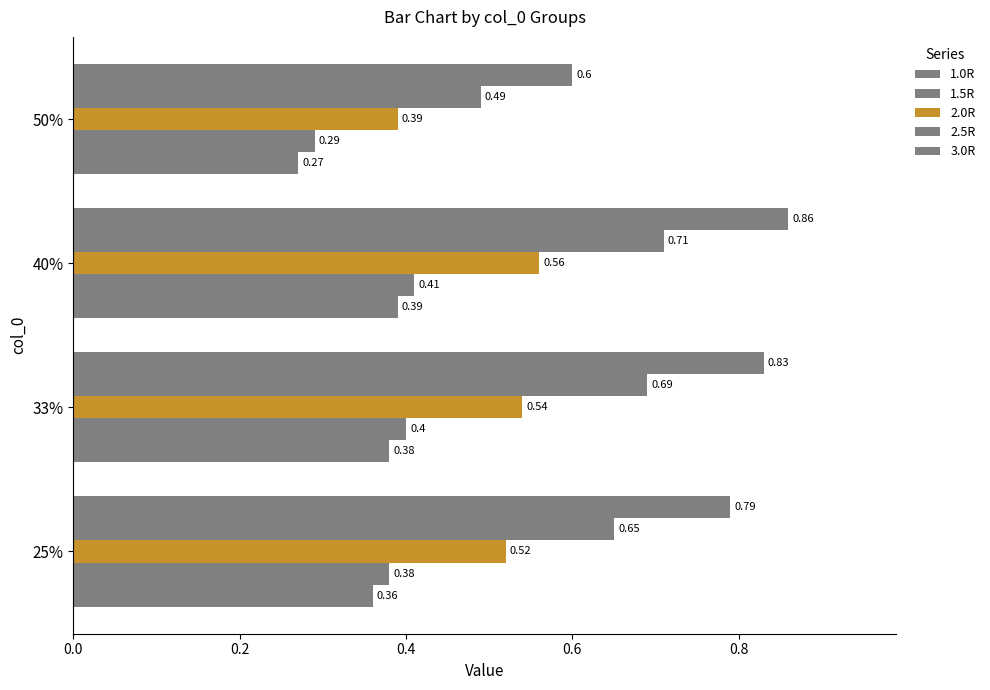

How many data points does each series have?

4